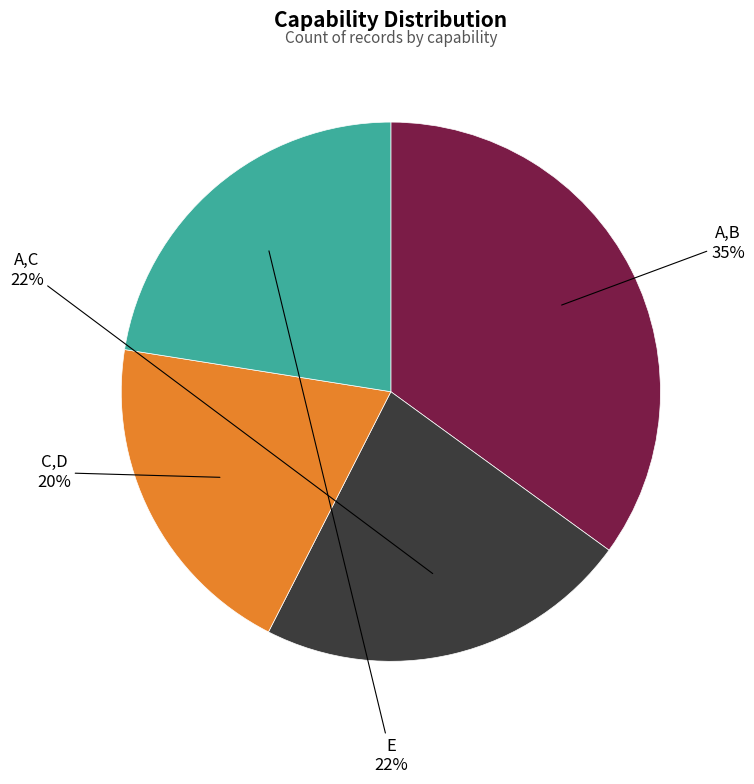

Does A,C represent more than half of the total?

No